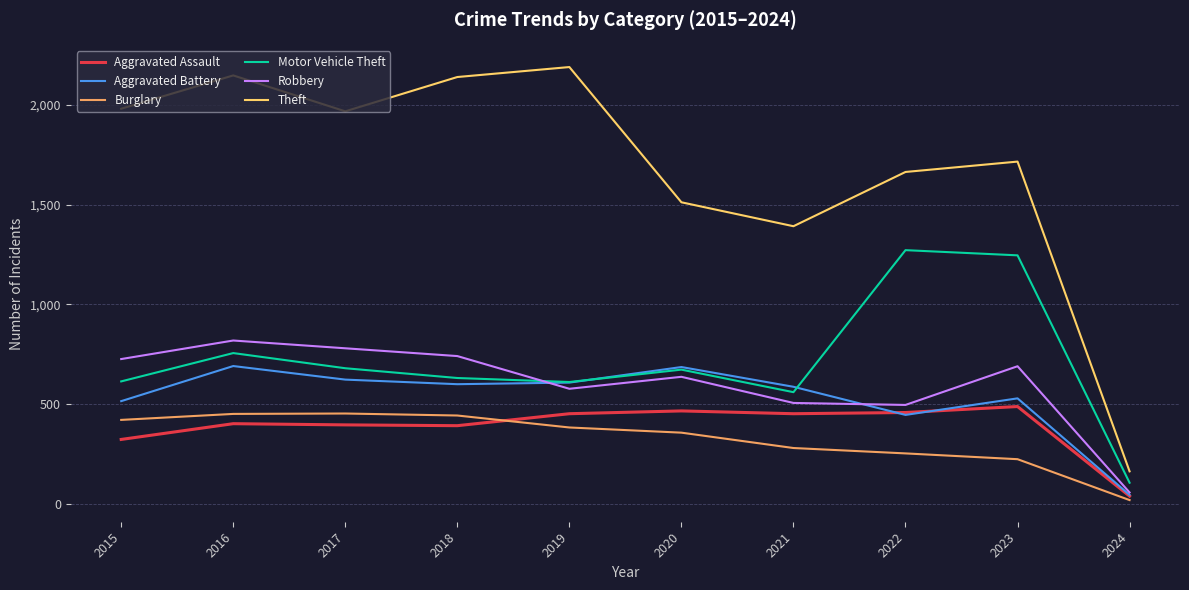

At which category does the chart reach its peak across all series?

2019